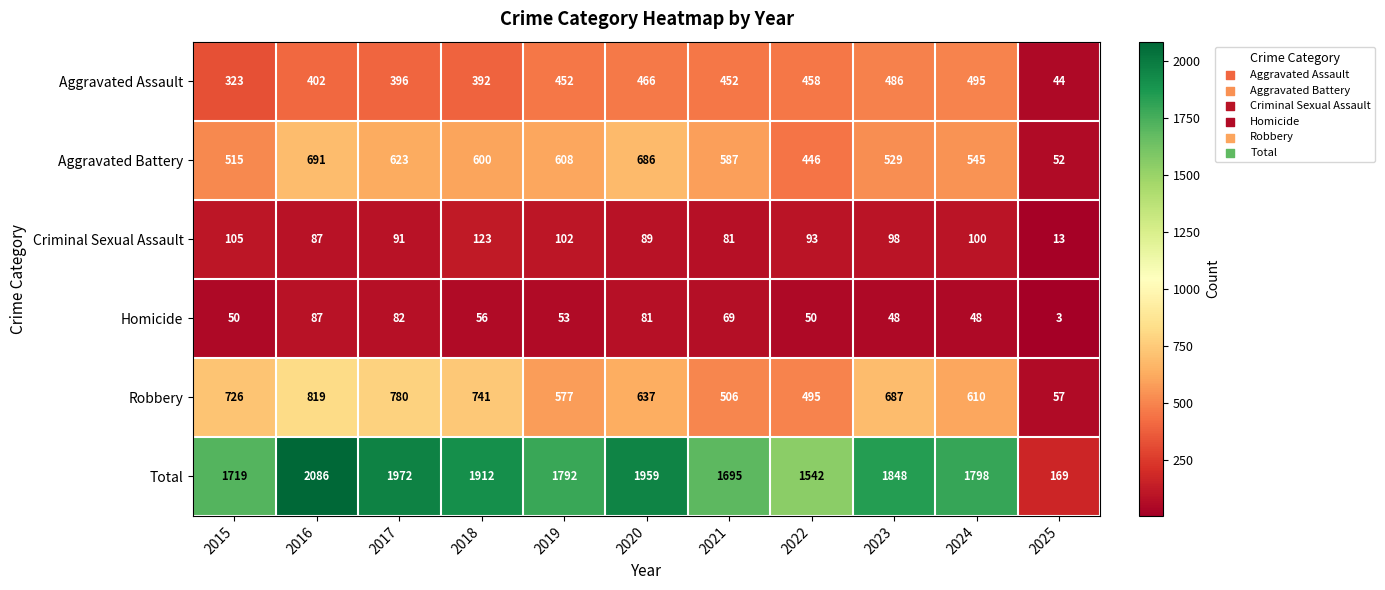

The value of Aggravated Battery at 2019 is 608. True or false?

True